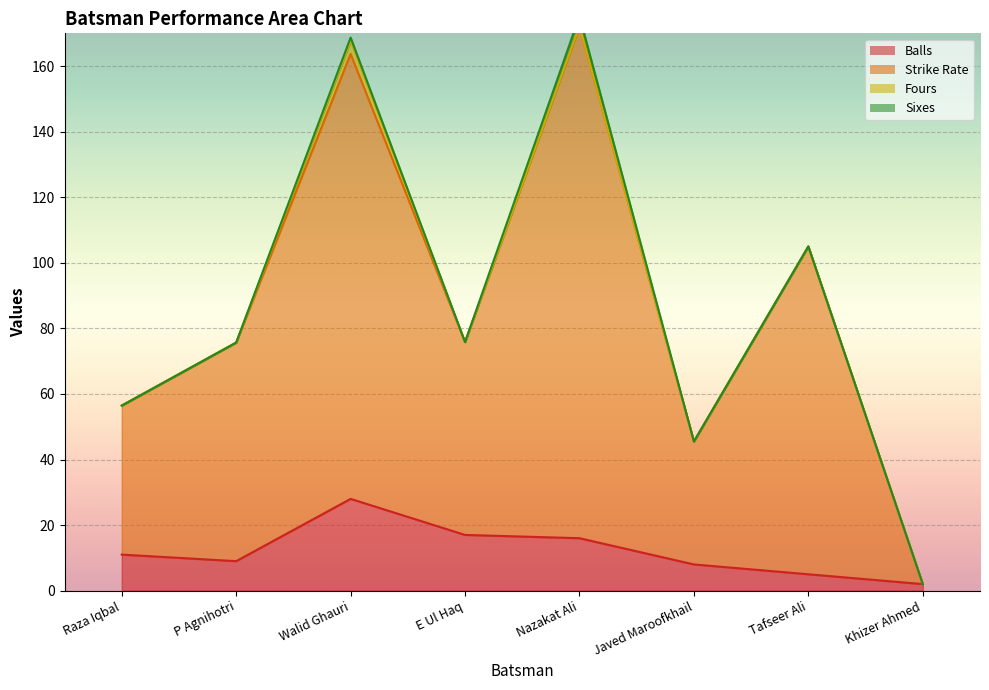

The value of Balls at Tafseer Ali is 5. True or false?

True